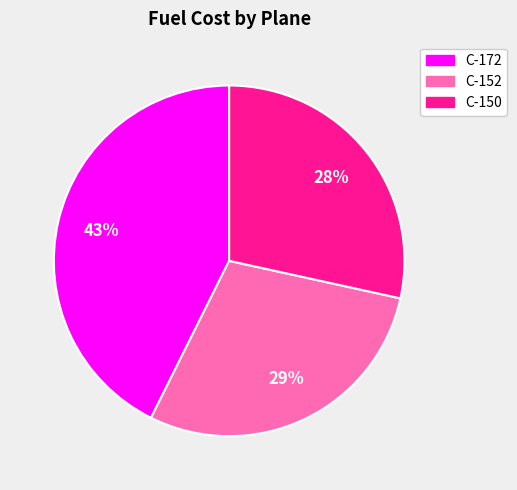

Does C-152 account for over 50% of the chart?

No